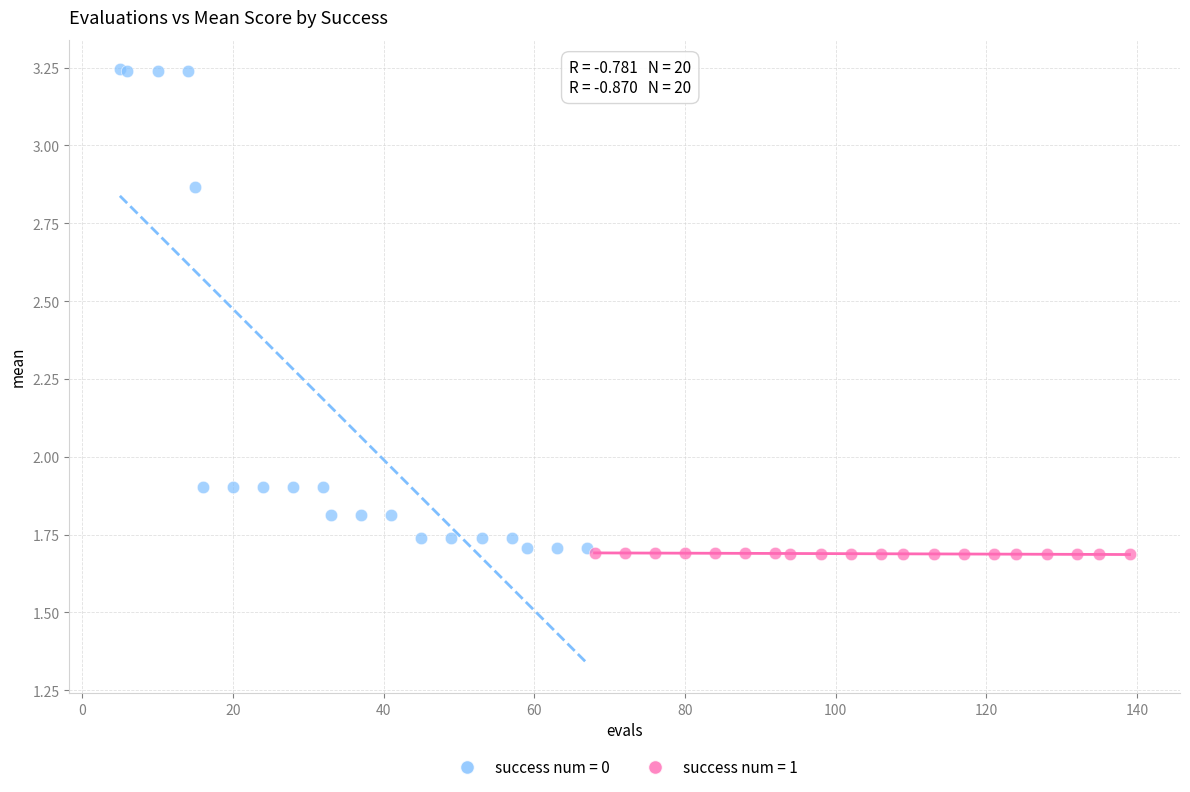

Which series has the largest Y range (max minus min)?

success num = 0